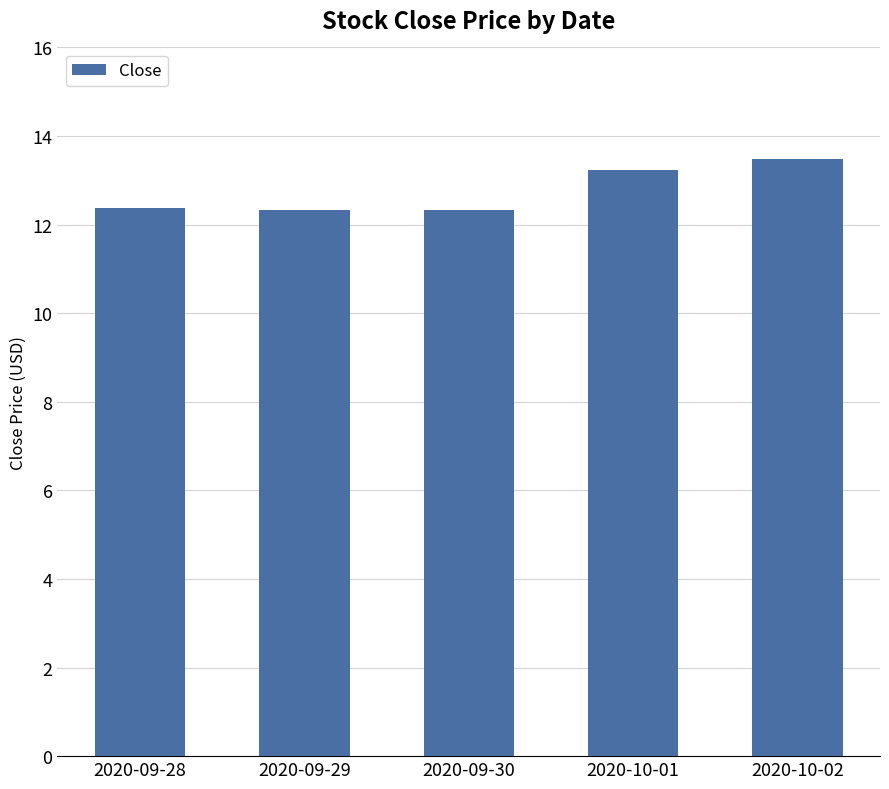

What is the sum of all values?

63.8